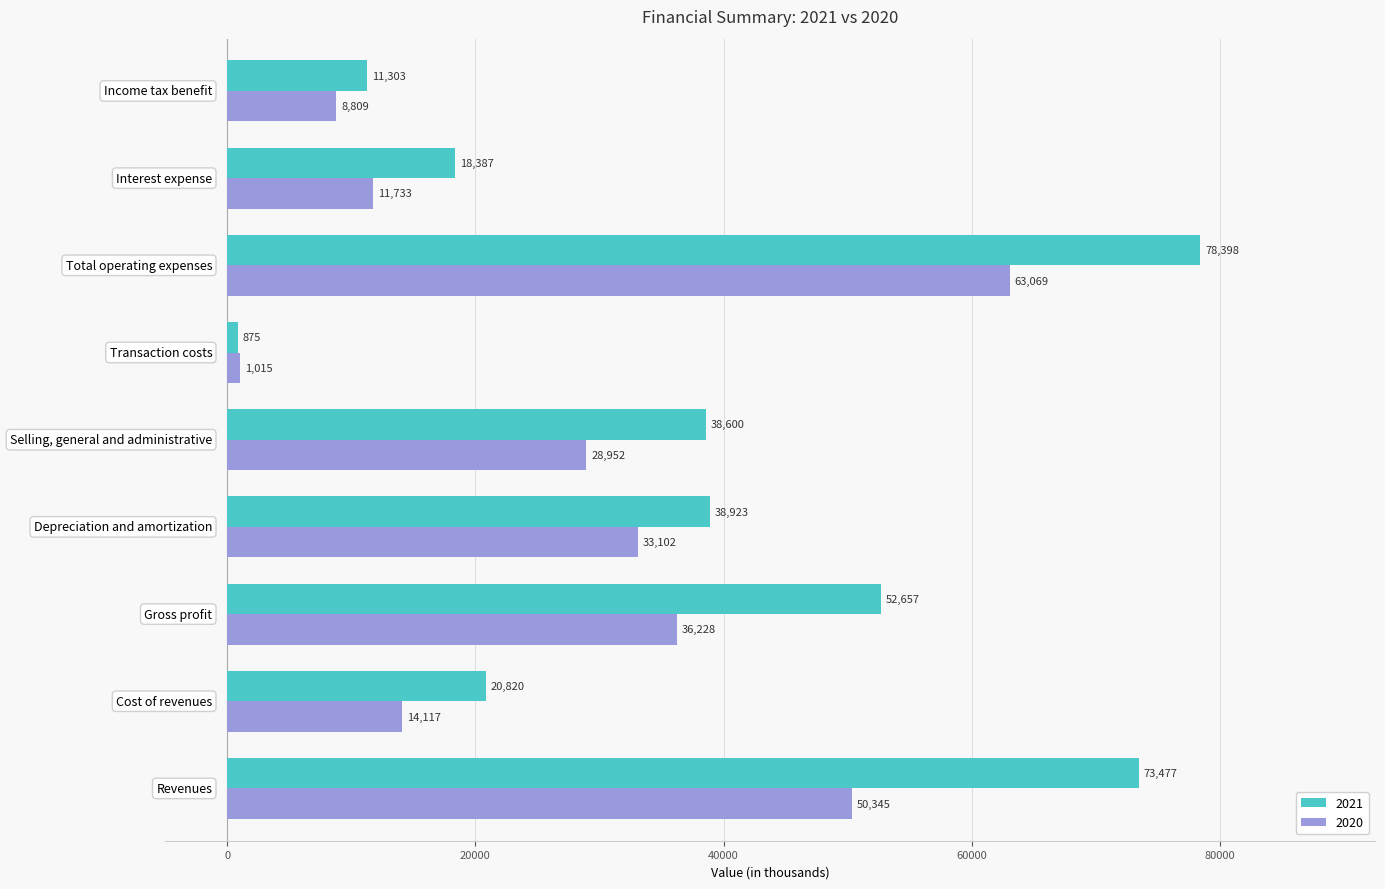

List the series in order of their peak value, lowest first.

2020, 2021